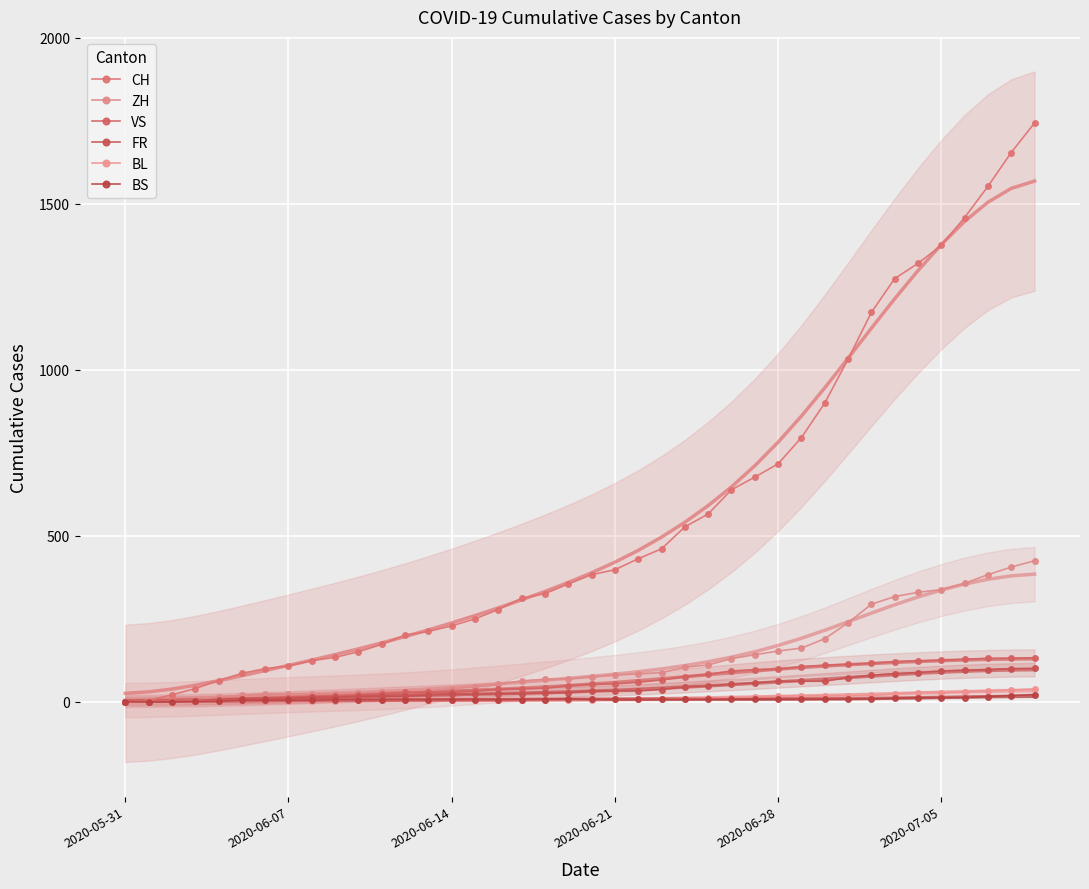

What is the maximum value for CH?

1743